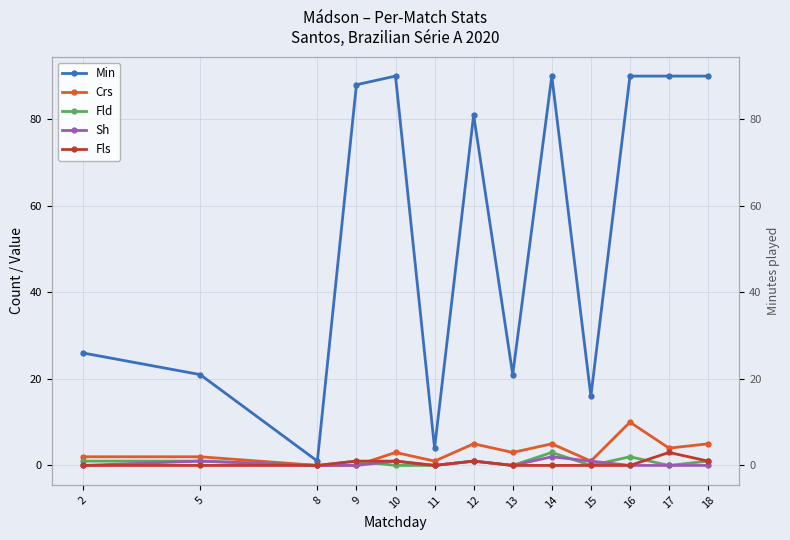

List the labels in order of Fld value, largest first.

14, 16, 2, 5, 9, 12, 18, 8, 10, 11, 13, 15, 17